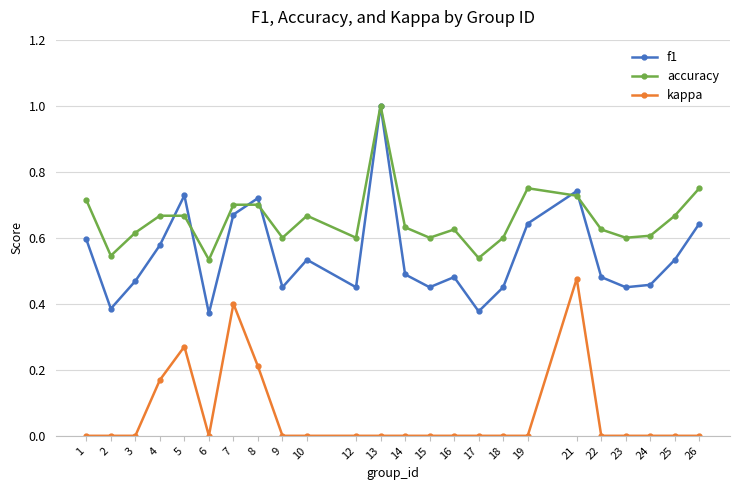

True or false: kappa has more than 1 points higher than both neighbors.

True